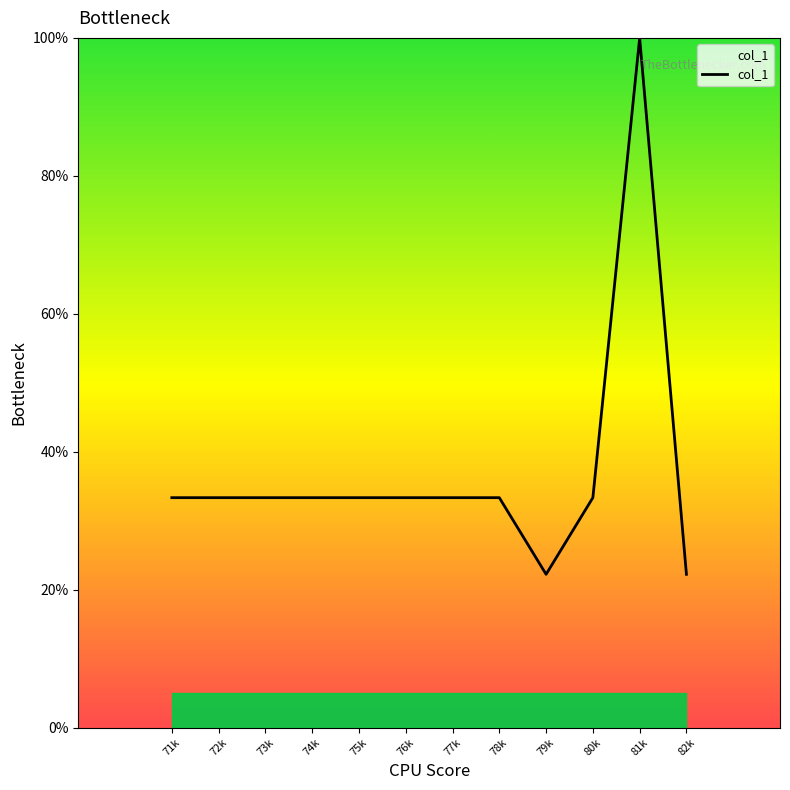

What is the sum of the values at 72k and 74k?

66.7